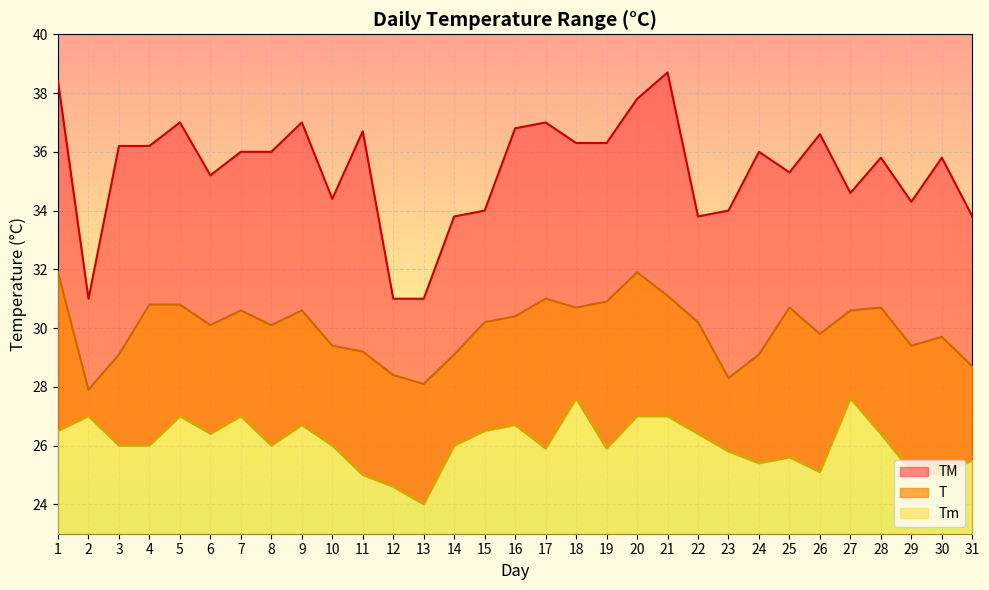

List the series in order of their overall mean, highest first.

TM, T, Tm